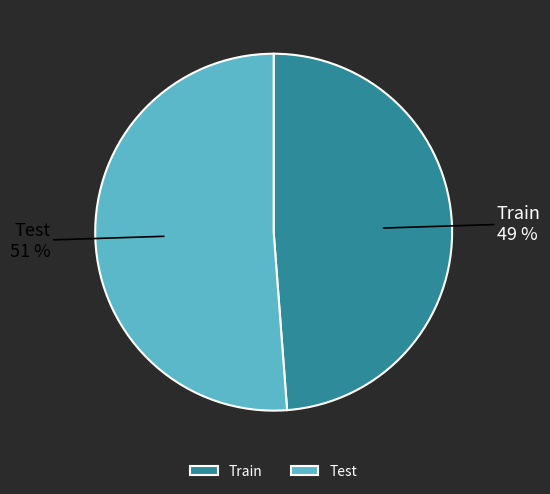

How many slices are in this pie chart?

2